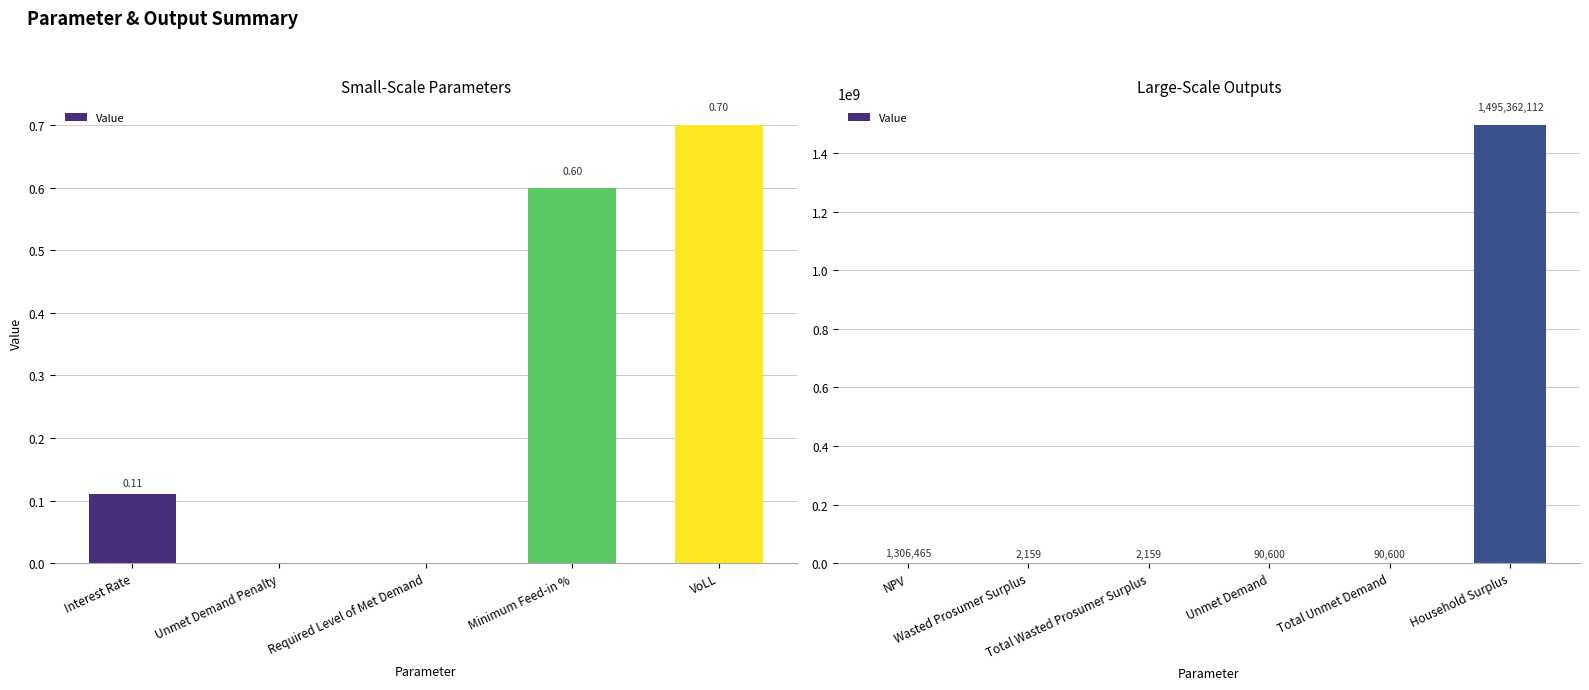

What is the greatest value displayed?

1495362112.2